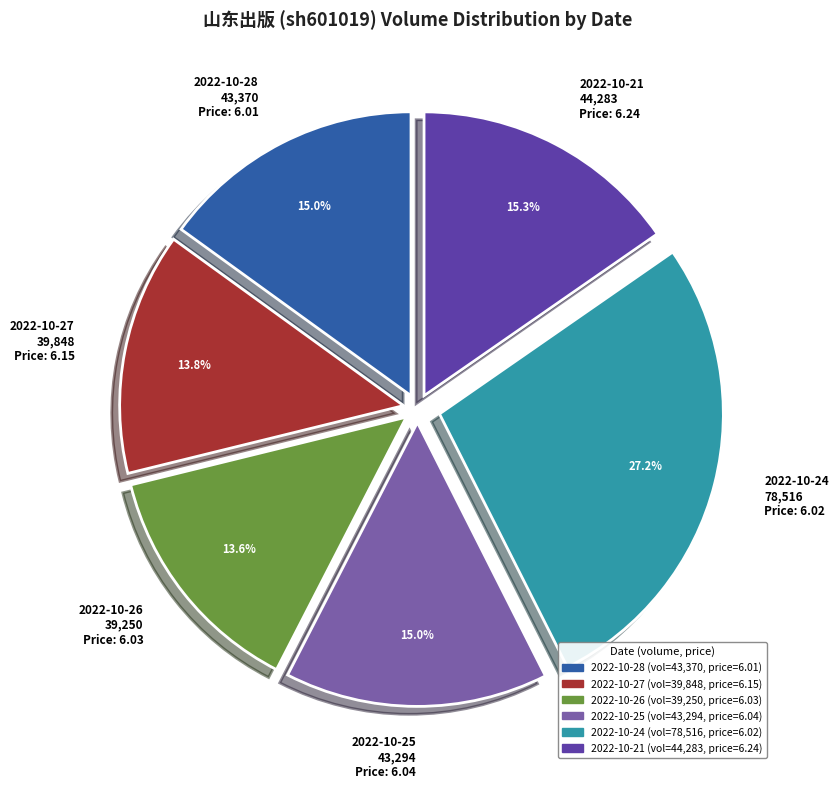

How much of the chart is everything except 2022-10-26 39,250 Price: 6.03?

86.4%